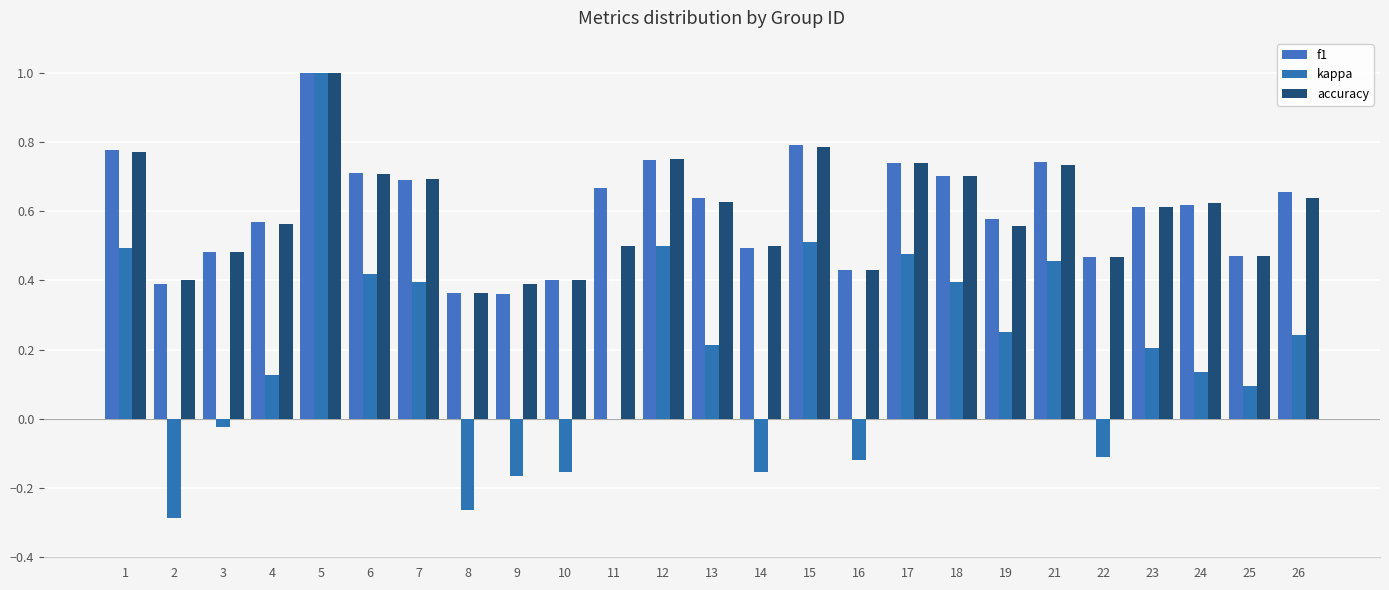

True or false: kappa has a value of 0.7 at 12.

False